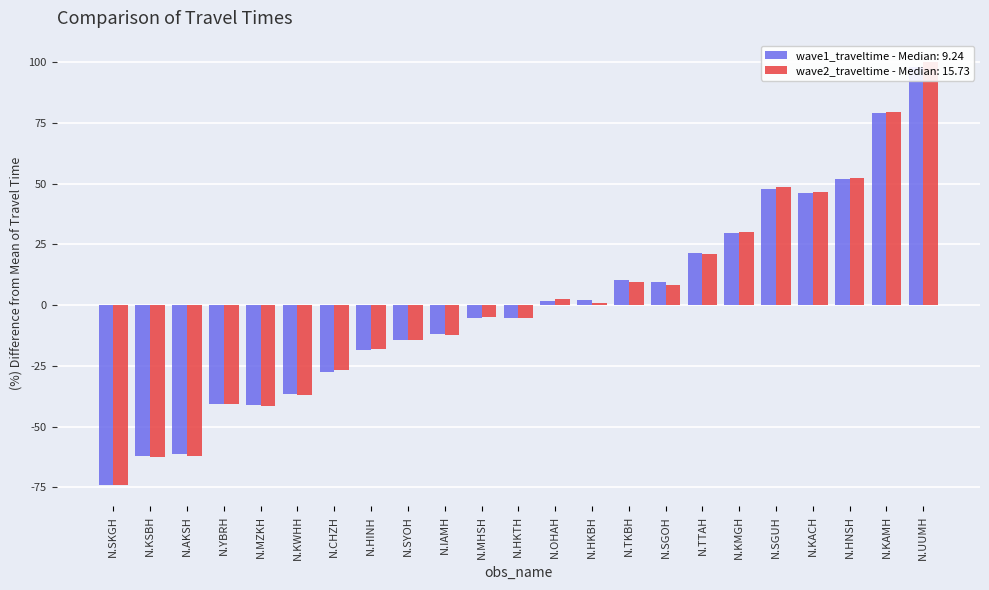

What is the spread (max minus min) of values at N.KACH?

0.7